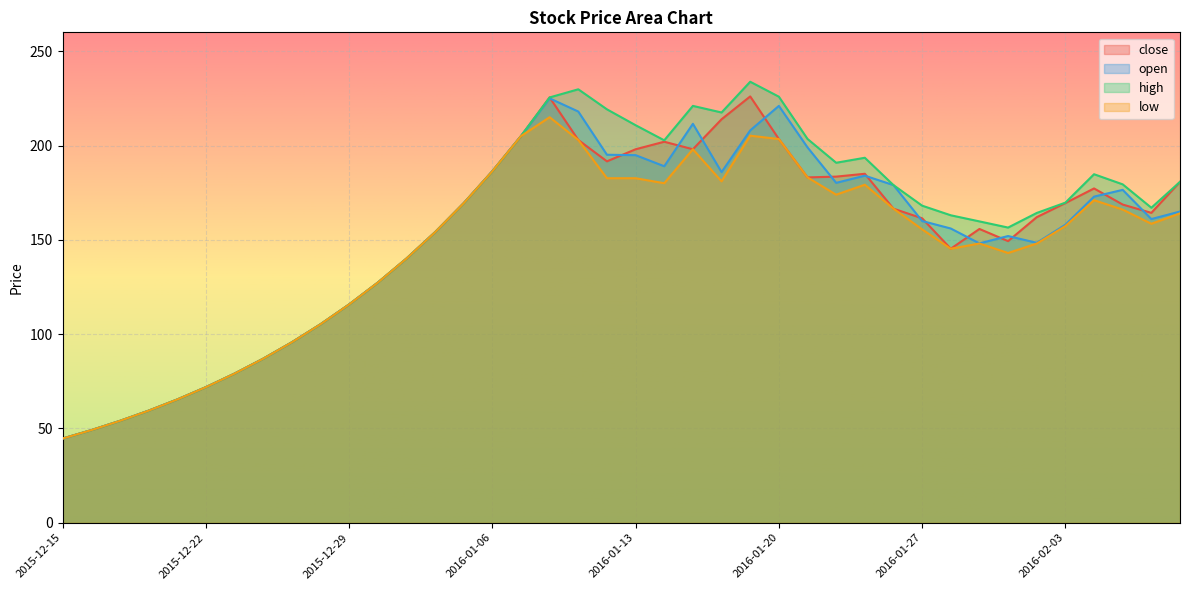

At which label does close first exceed 166?

2016-01-05